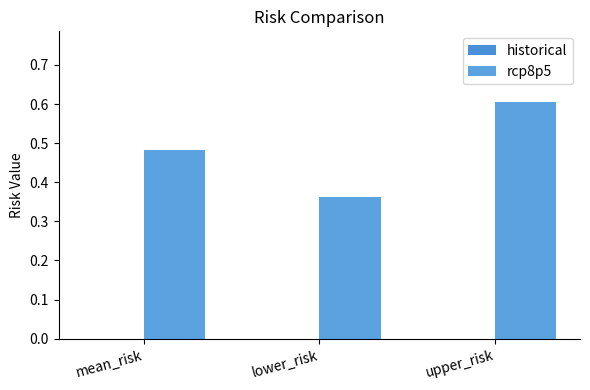

How many data points does each series have?

3